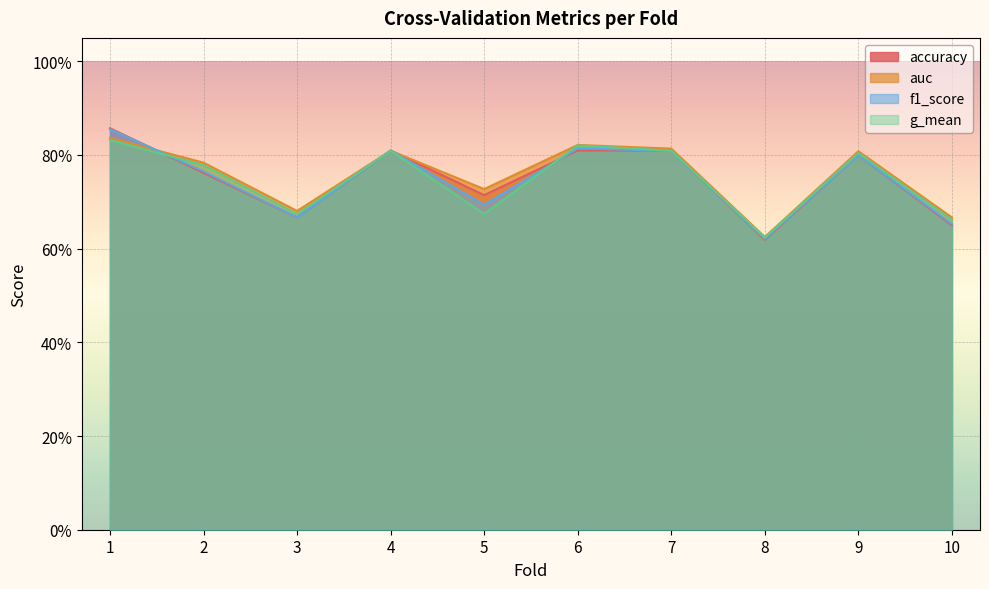

Which series ends up on top after the final intersection of accuracy and g_mean?

g_mean